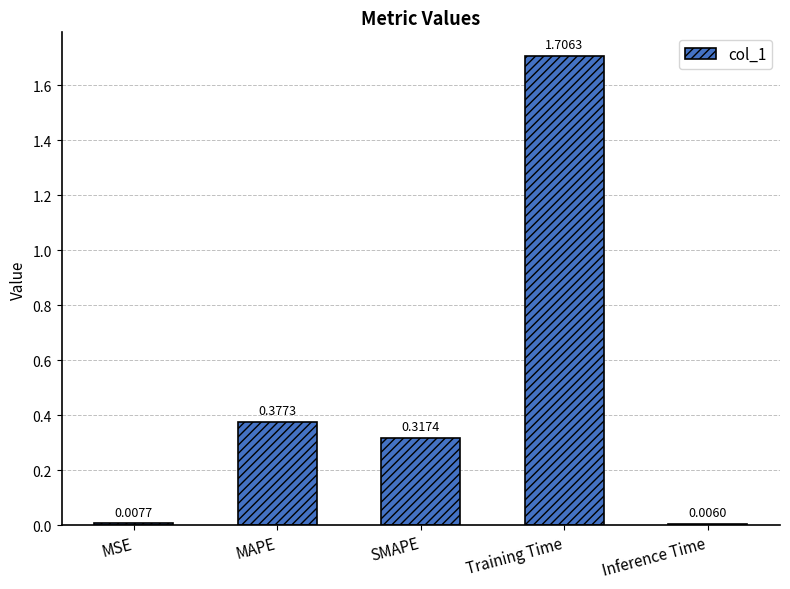

What is the average value?

0.5